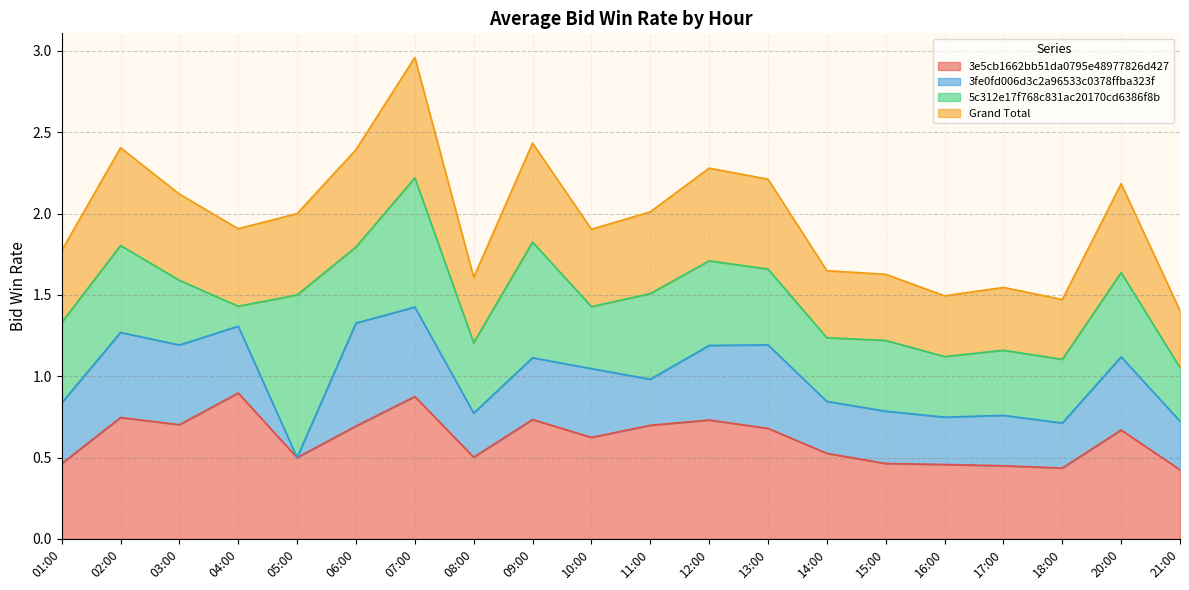

Does the chart have visible grid lines?

Yes